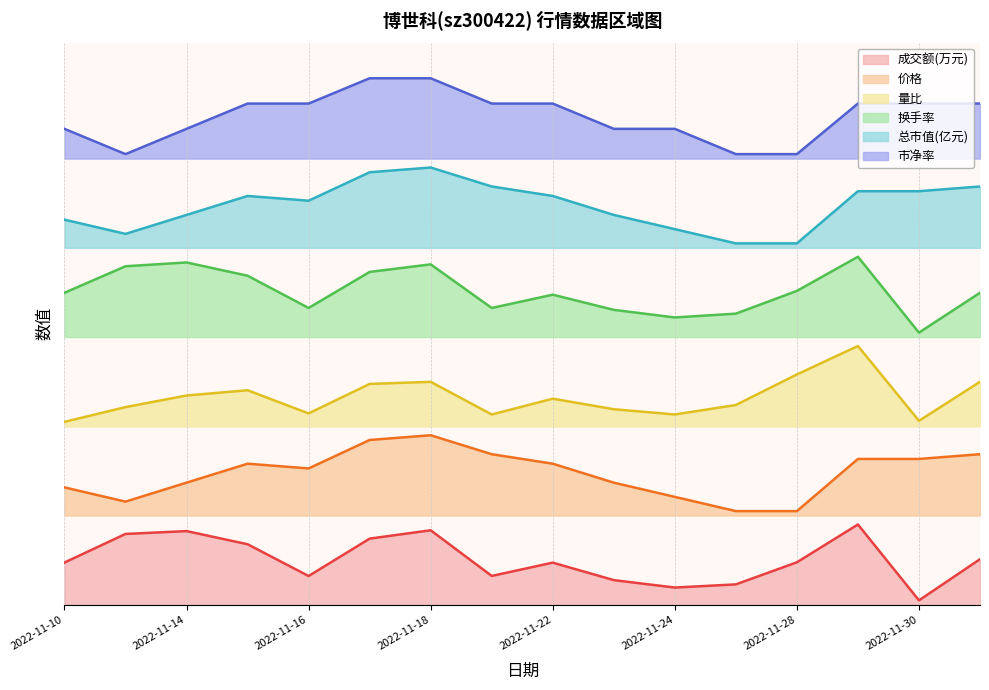

At 2022-11-23, list the series in order from largest to smallest.

市净率, 总市值(亿元), 换手率, 量比, 价格, 成交额(万元)